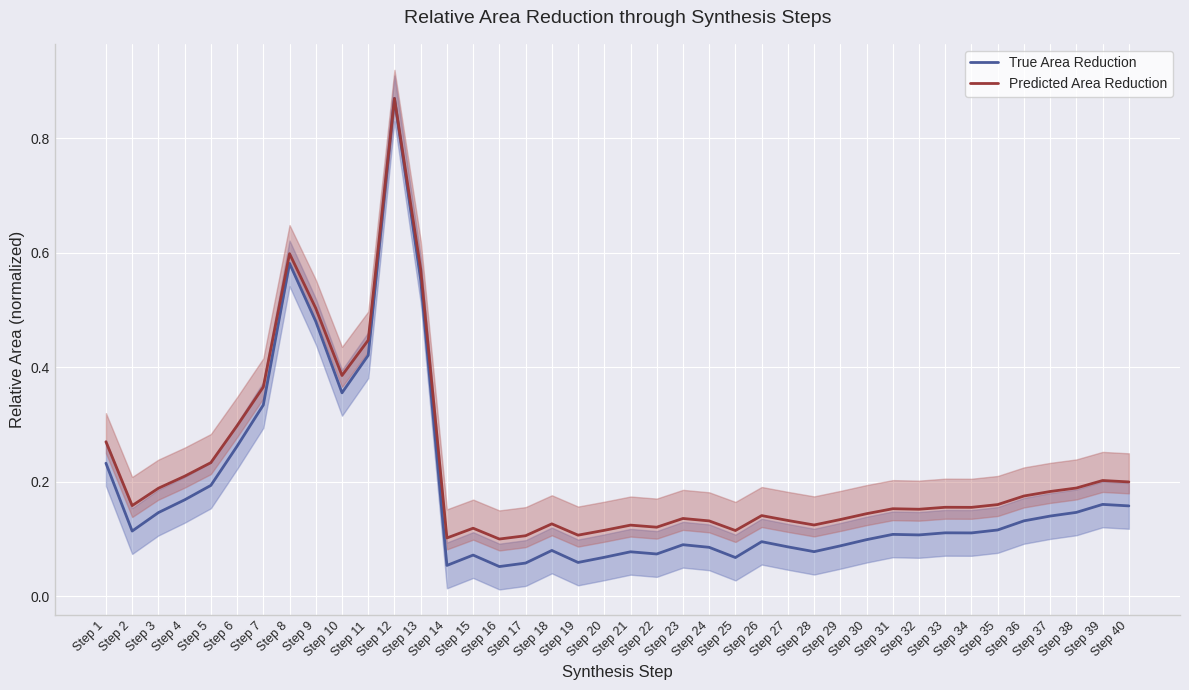

At which category does True Area Reduction reach its first local valley?

Step 2